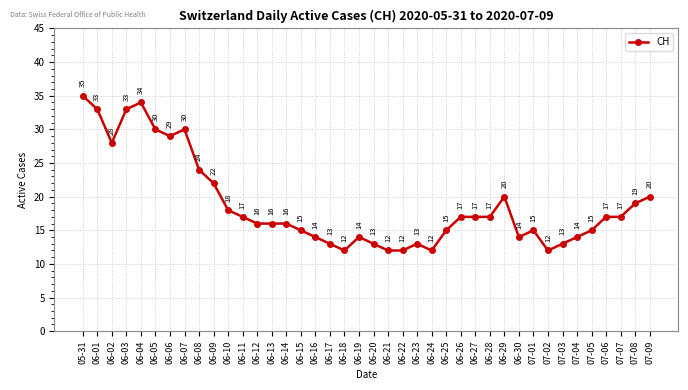

What position from the left is 06-25?

26